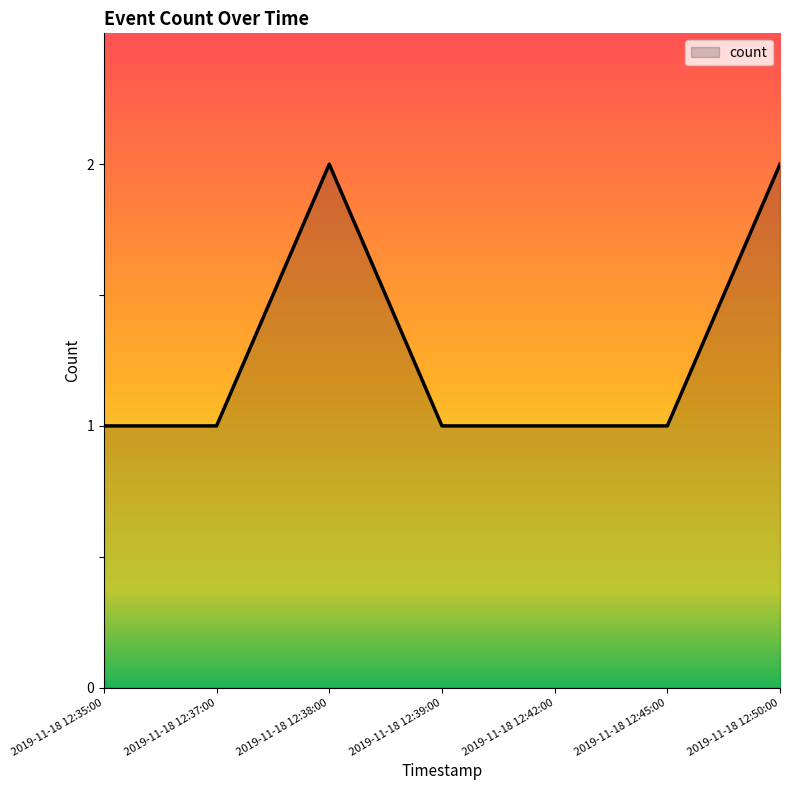

Approximately how many times larger is the value at 2019-11-18 12:39:00 compared to 2019-11-18 12:38:00?

0.5